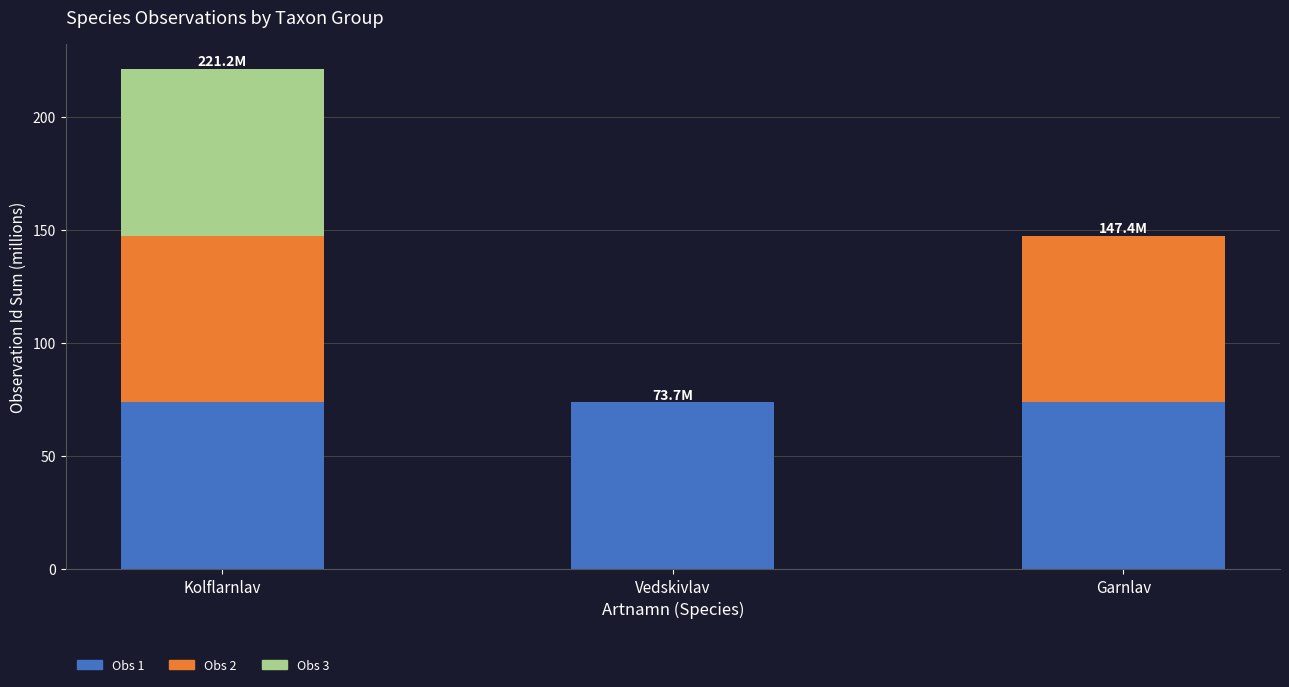

Reading right to left, list the values for the Obs 1 series.

Garnlav=73.7	Vedskivlav=73.7	Kolflarnlav=73.7